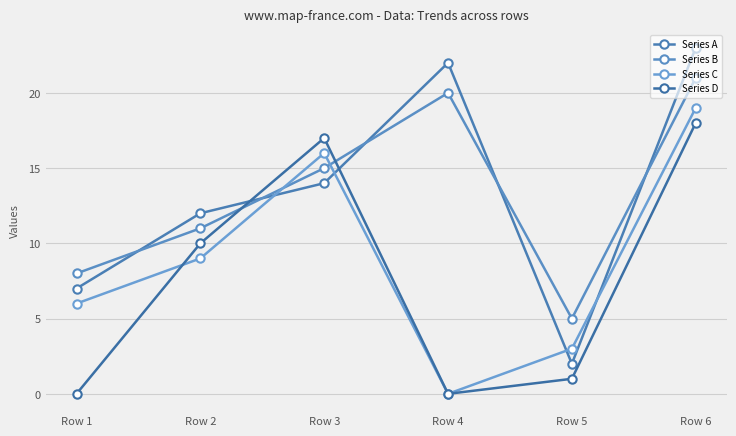

In Series D, how many points are higher than both neighbors (excluding endpoints)?

1